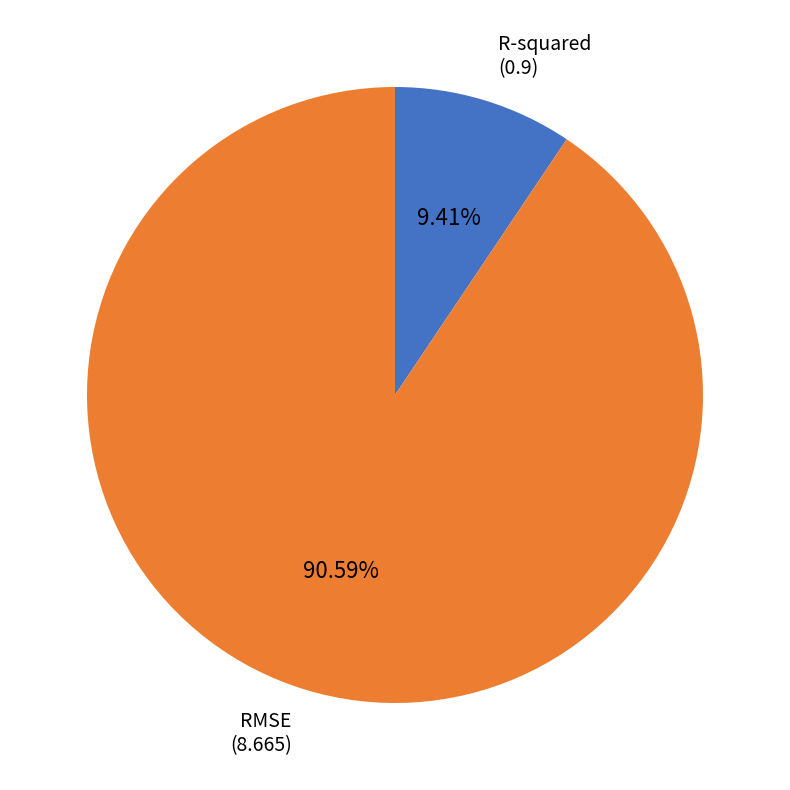

Is there a majority slice in this chart?

Yes